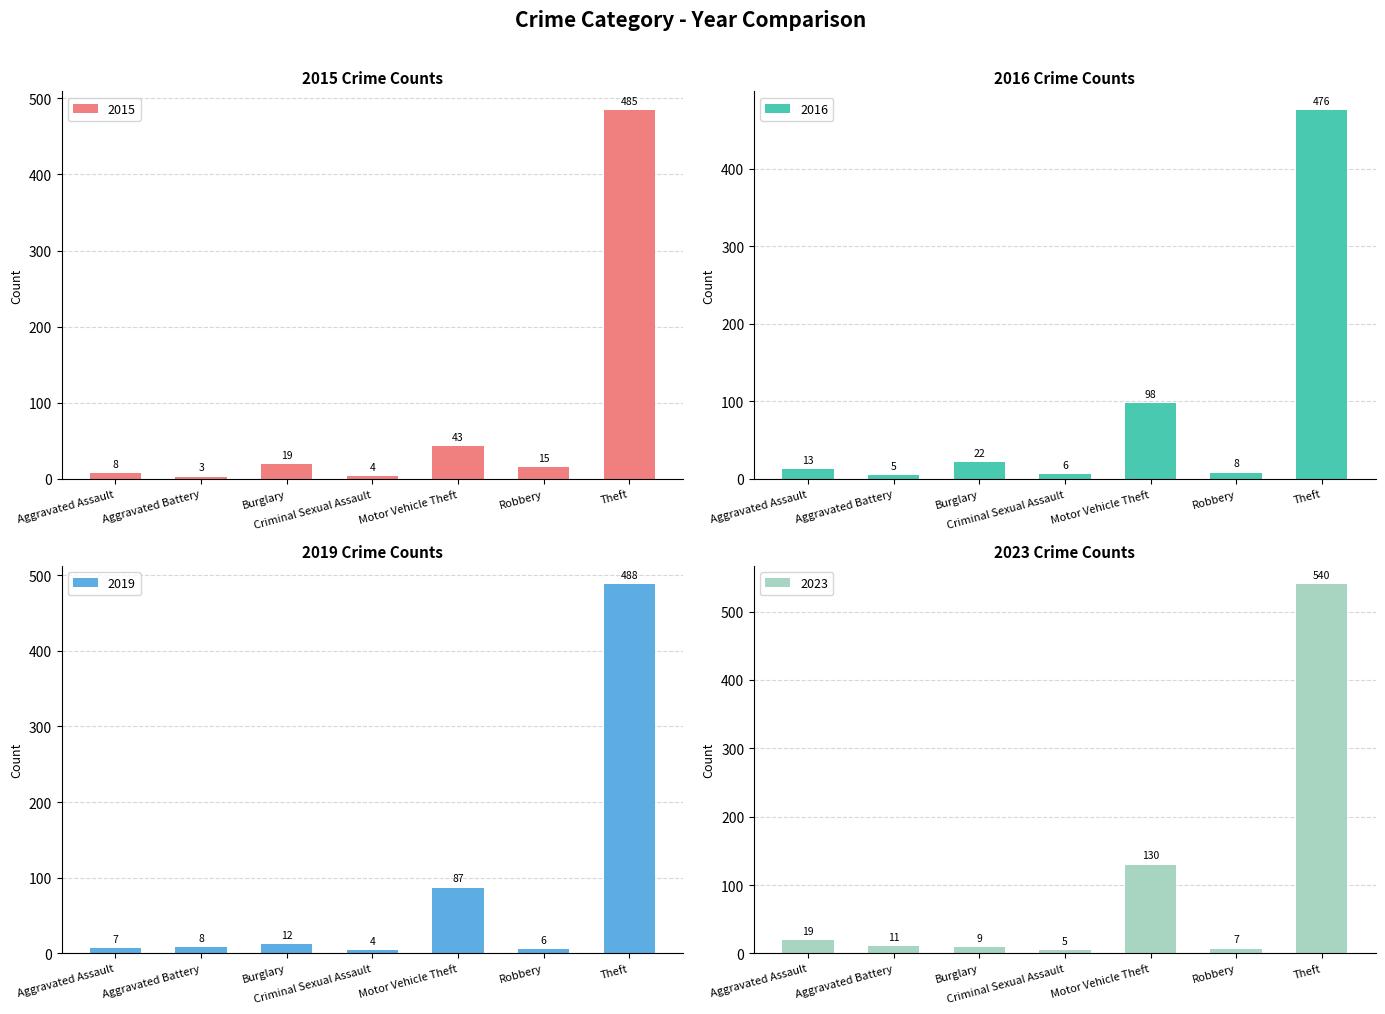

What is the difference between the maximum and minimum values in the 2015 series?

482